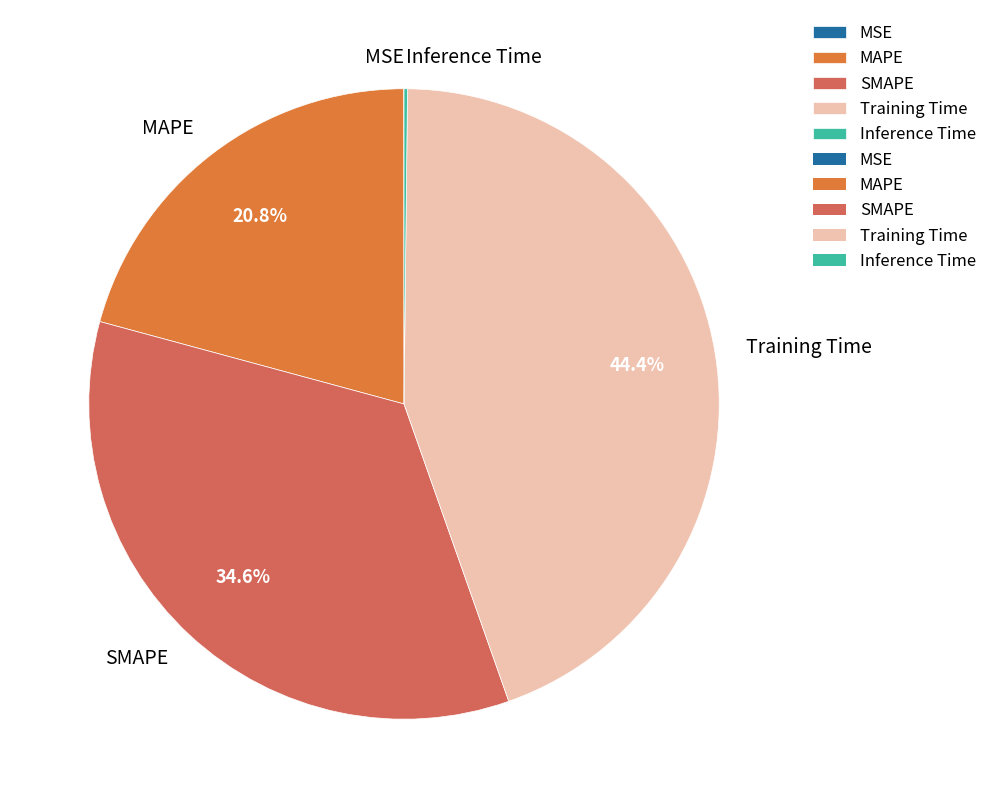

What is the ratio of the value at MAPE to the value at SMAPE?

0.6